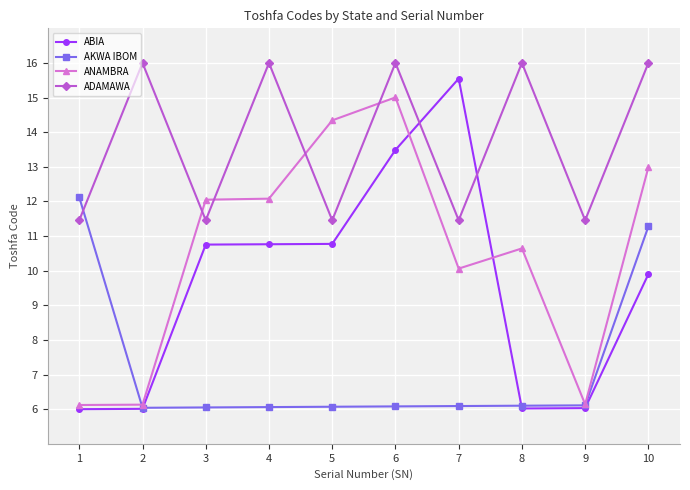

Which series changed the most between 3 and 4?

ADAMAWA